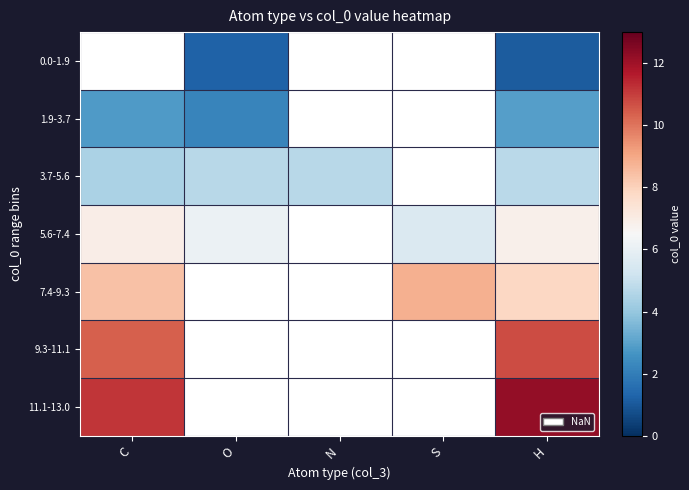

How many series are shown in this chart?

7